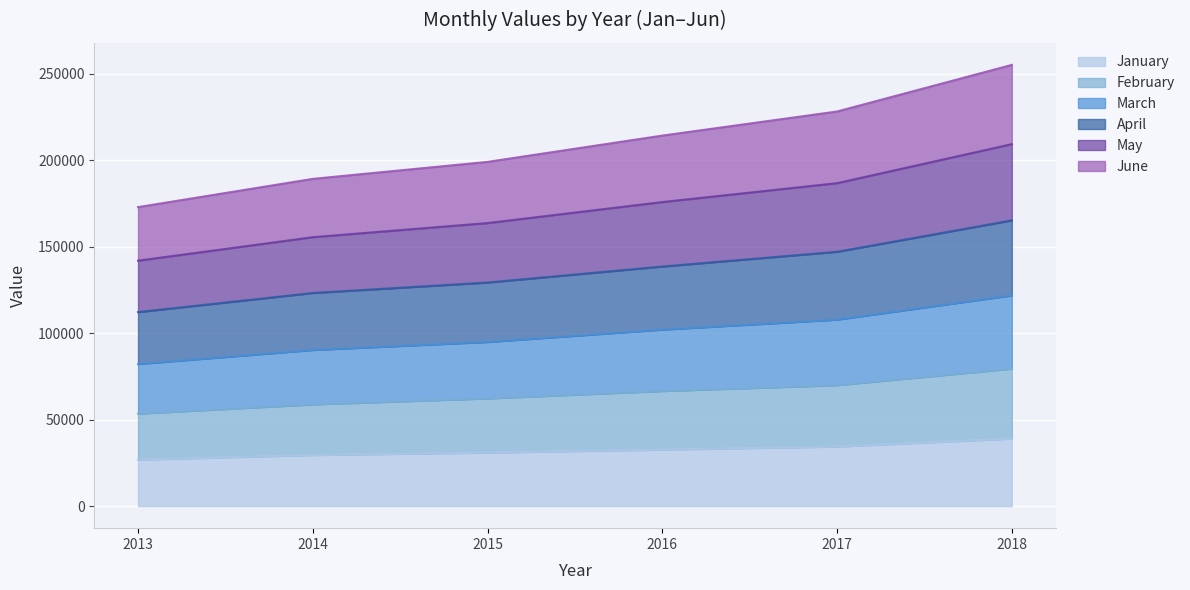

At which label does may first exceed 175801?

2017